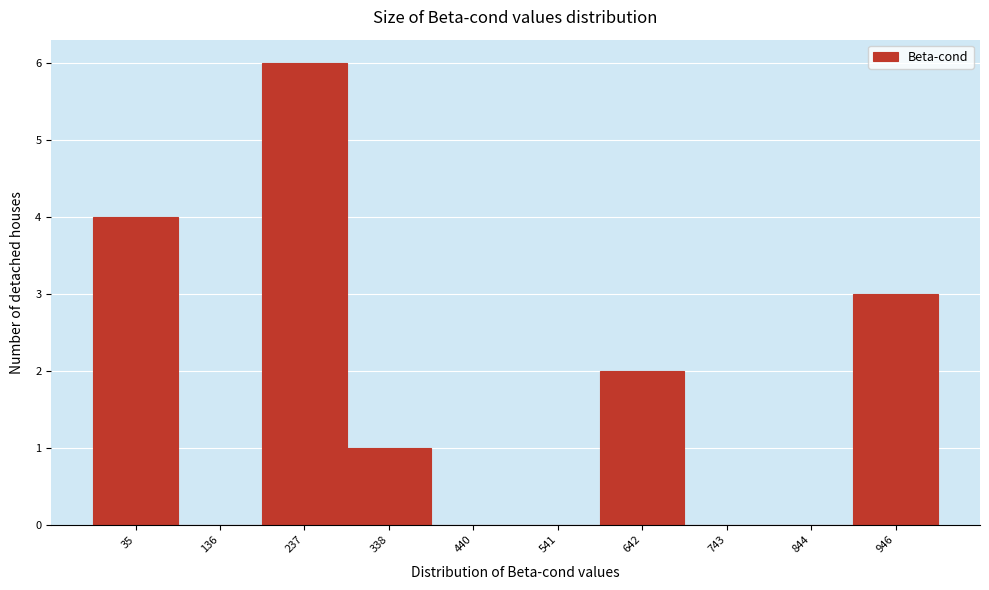

Reading left to right, list all the values displayed in this chart.

35=4	136=0	237=6	338=1	440=0	541=0	642=2	743=0	844=0	946=3